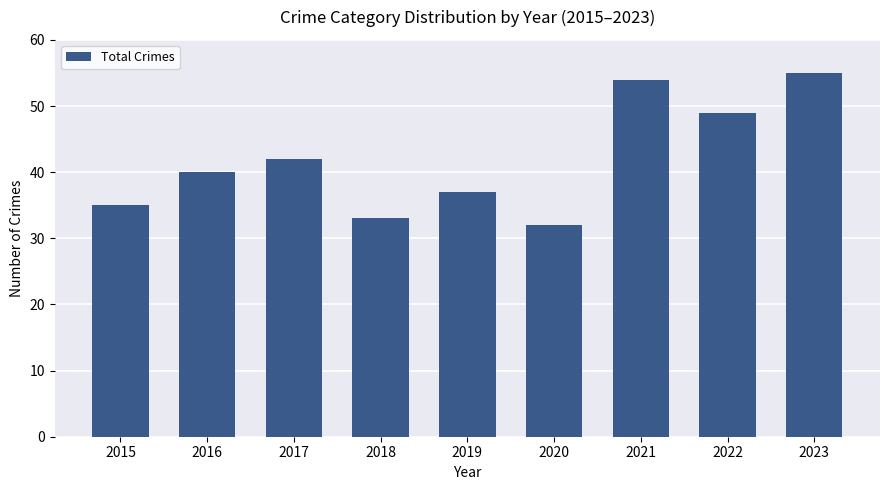

What is the sum of all values?

377